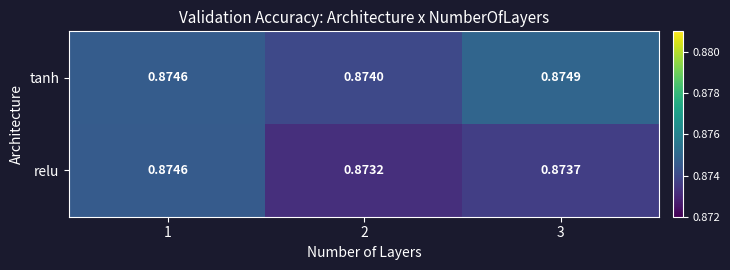

Is the value of tanh at 3 greater than the value of relu at 1?

Yes